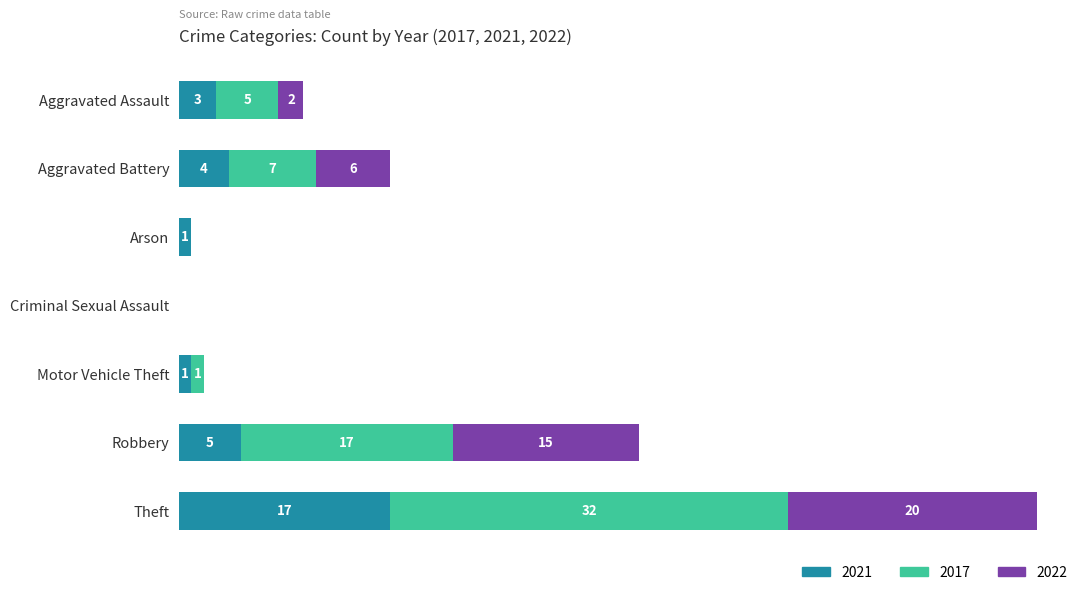

At which label is 2021 closest to 8?

Robbery